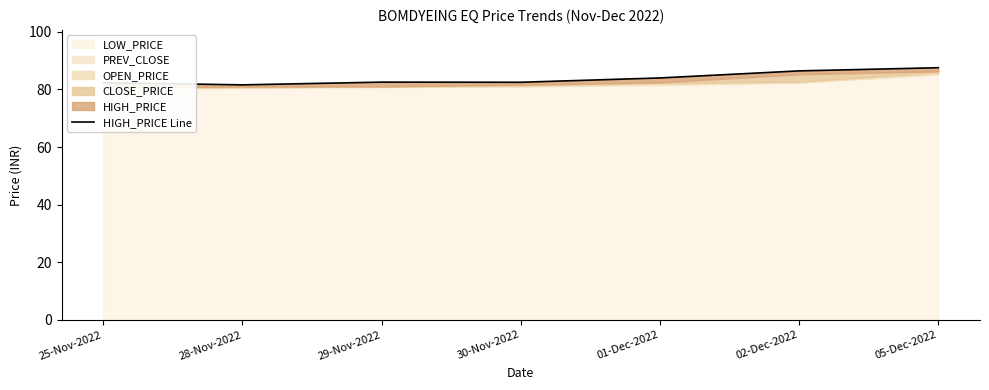

What is the change in value from 29-Nov-2022 to 05-Dec-2022?

+5.0